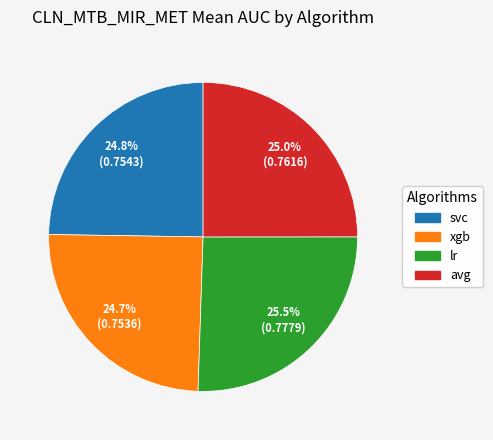

The svc slice represents 25% of the pie. True or false?

True